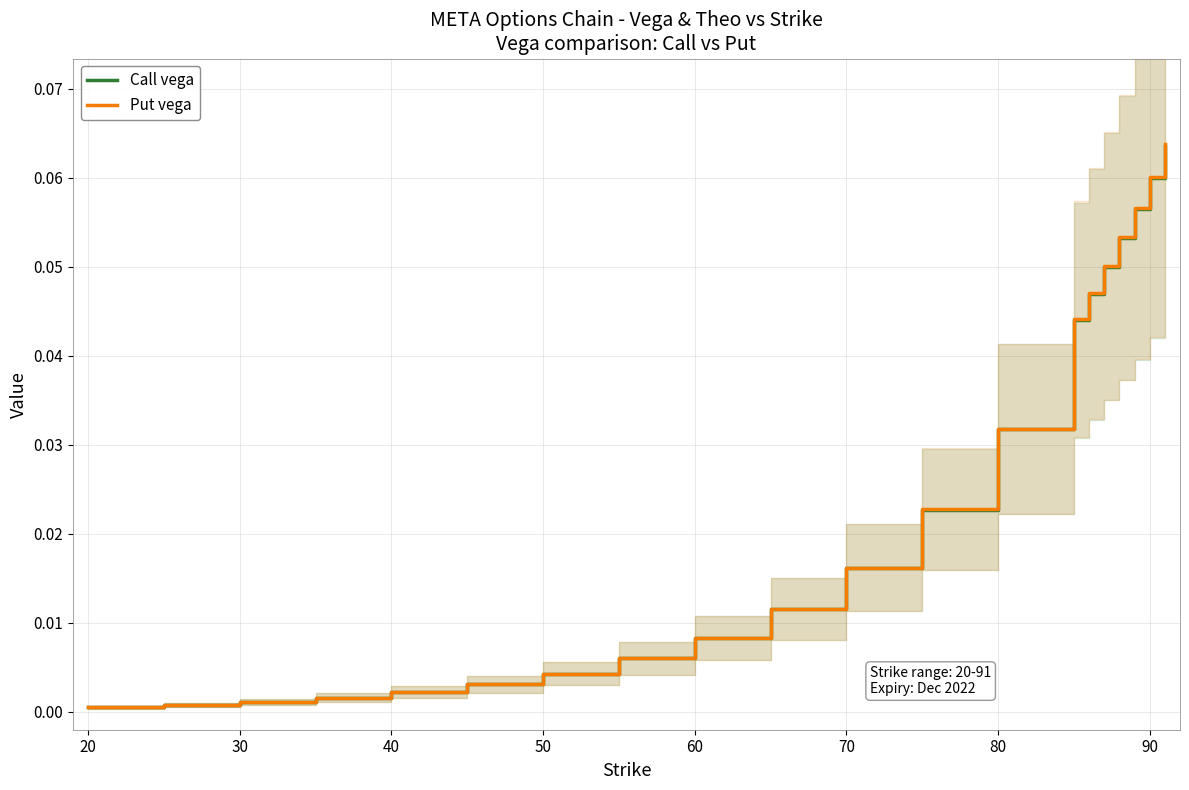

At how many categories does at least one series exceed 0?

20